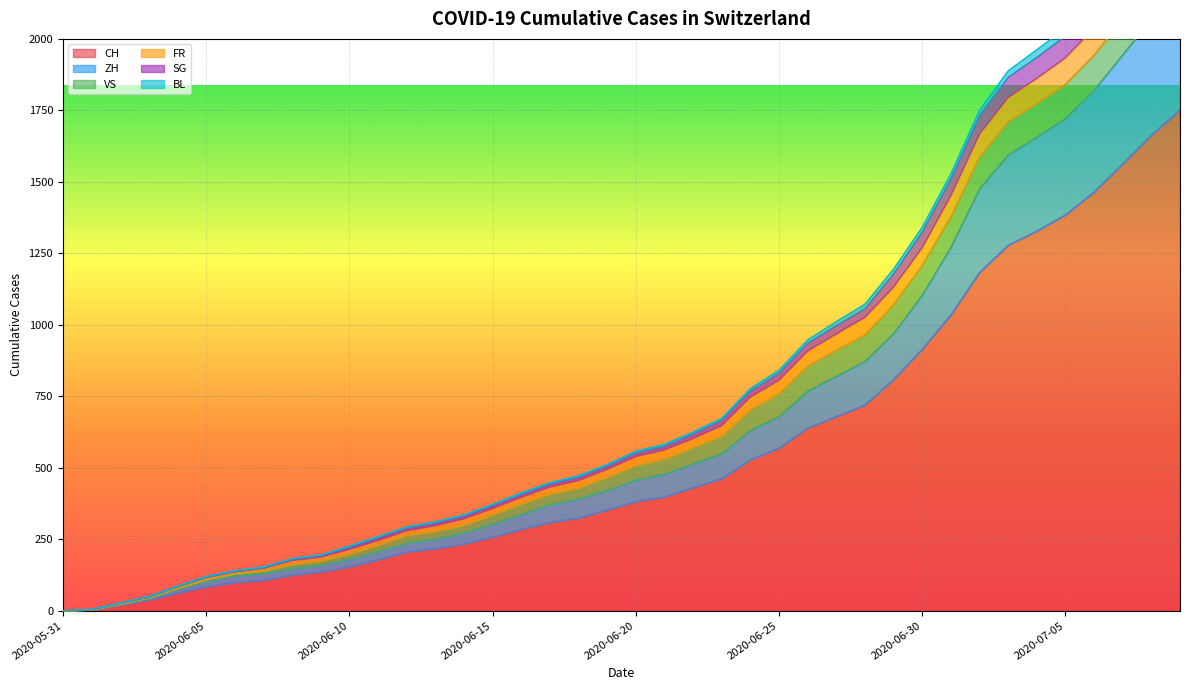

Where is ZH nearest to the value 1088?

2020-06-30